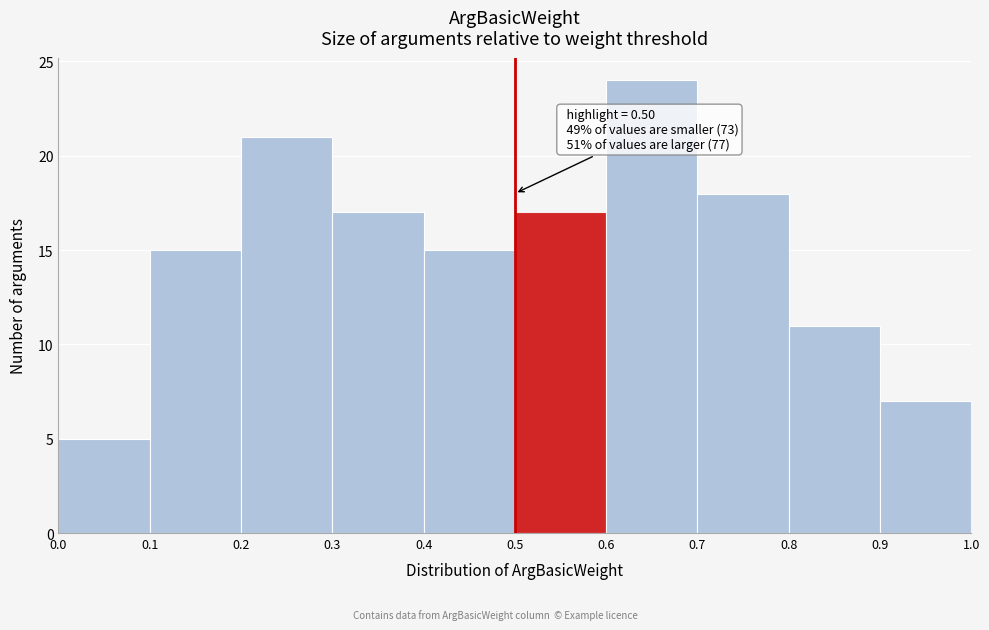

Over which range of the x-axis is the bar tallest?

0.6 to 0.7